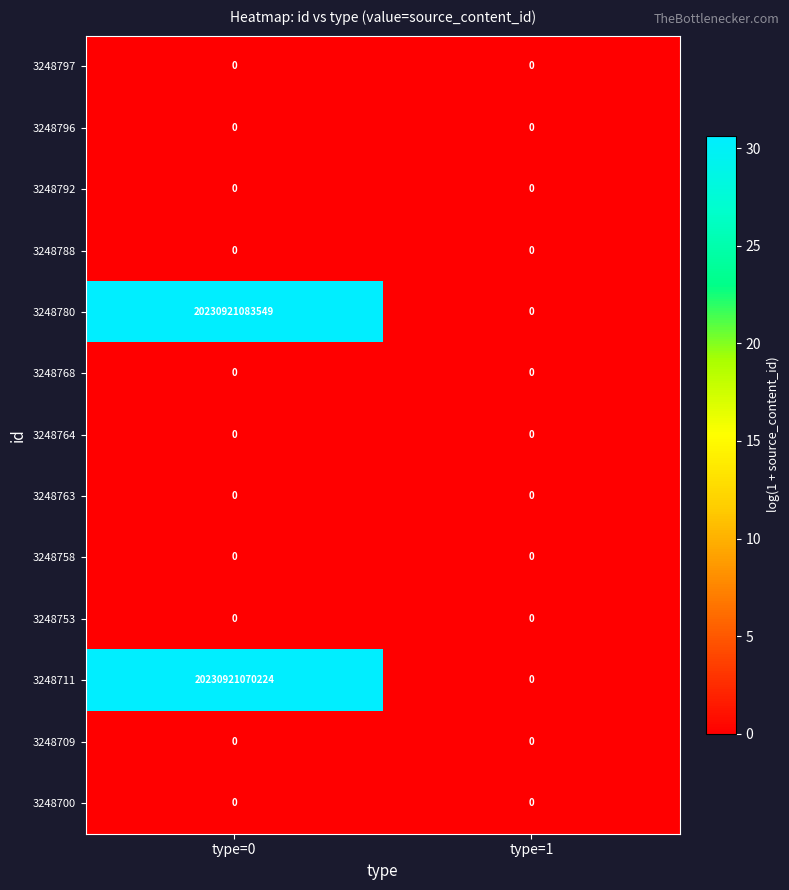

Which category has the highest value across all series?

type=0